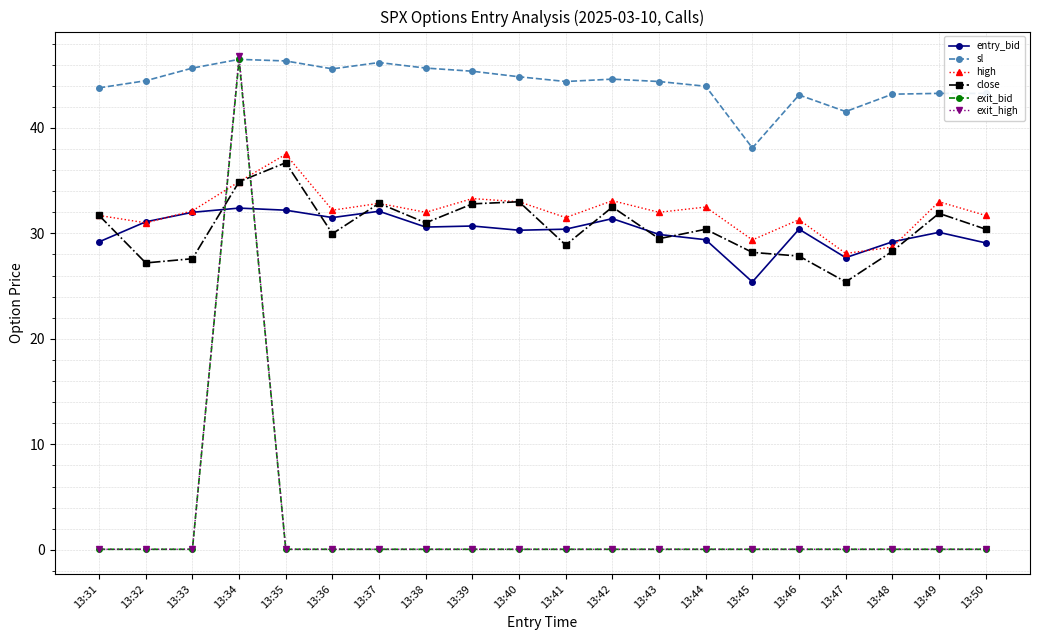

In close, how many points are higher than both neighbors (excluding endpoints)?

6